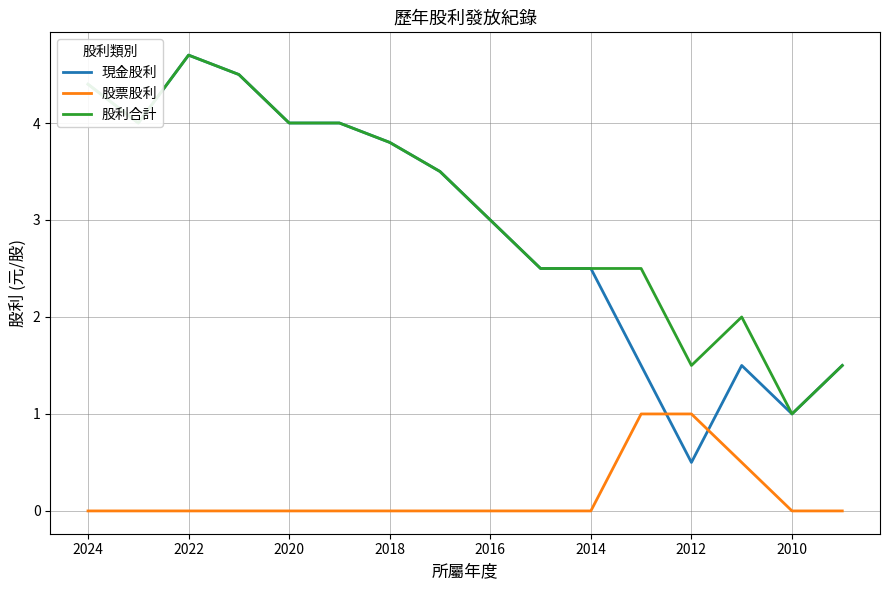

Between 2008 and 2010, which series saw the biggest shift?

現金股利